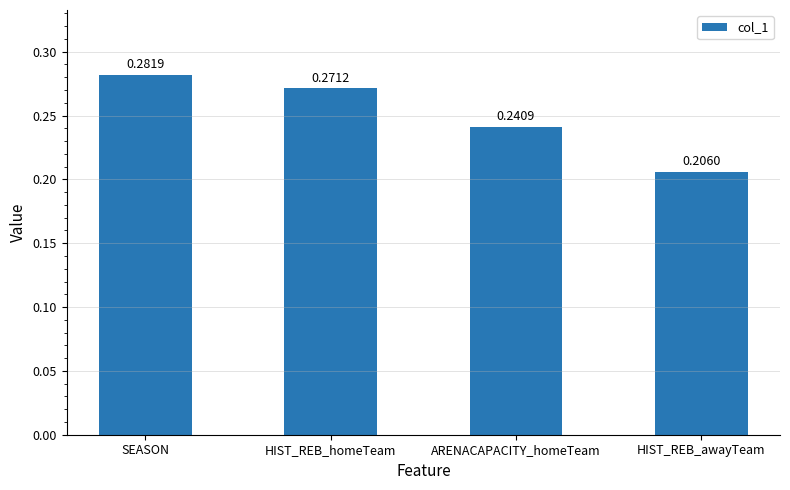

What is the label of the 1st bar from the right?

HIST_REB_awayTeam